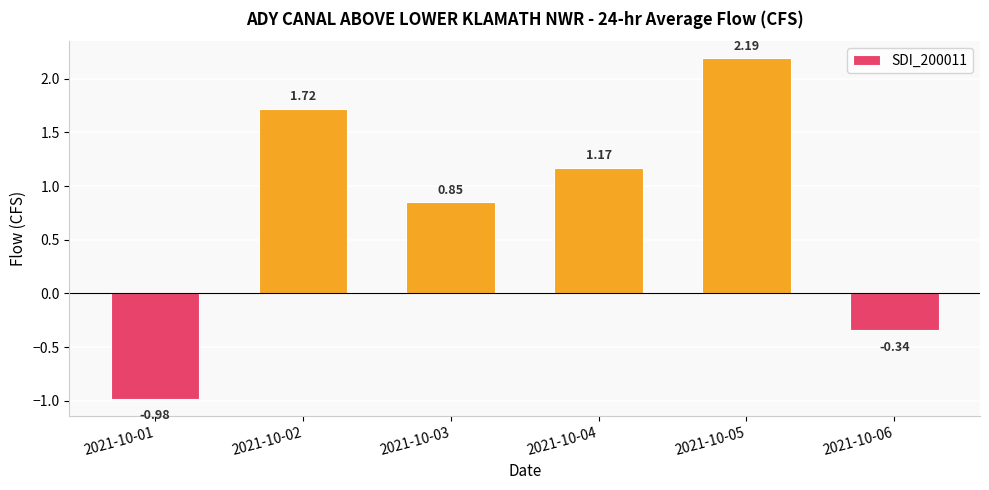

What is the difference between the maximum and minimum values?

3.2